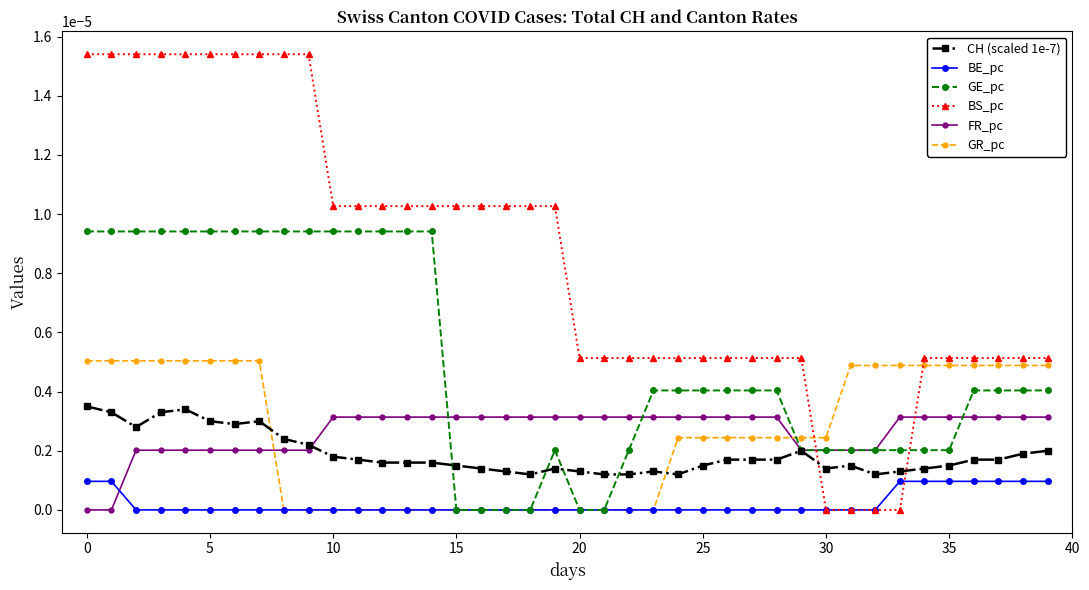

After their last crossing, which series has the higher values: GR_pc or CH (scaled 1e-7)?

GR_pc